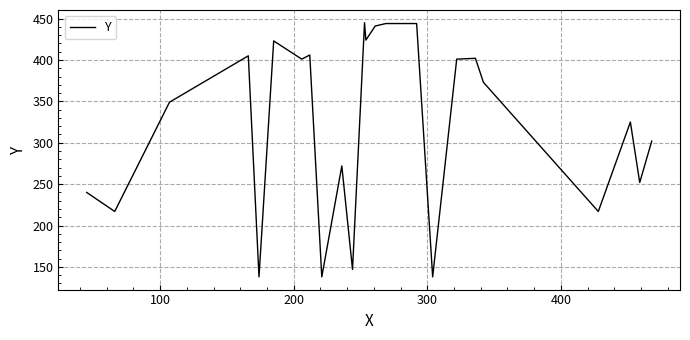

What is the difference between the maximum and minimum values?

307